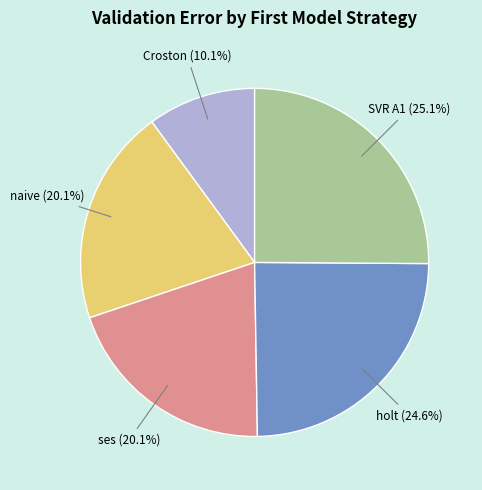

What is the smallest slice in the pie chart?

Croston